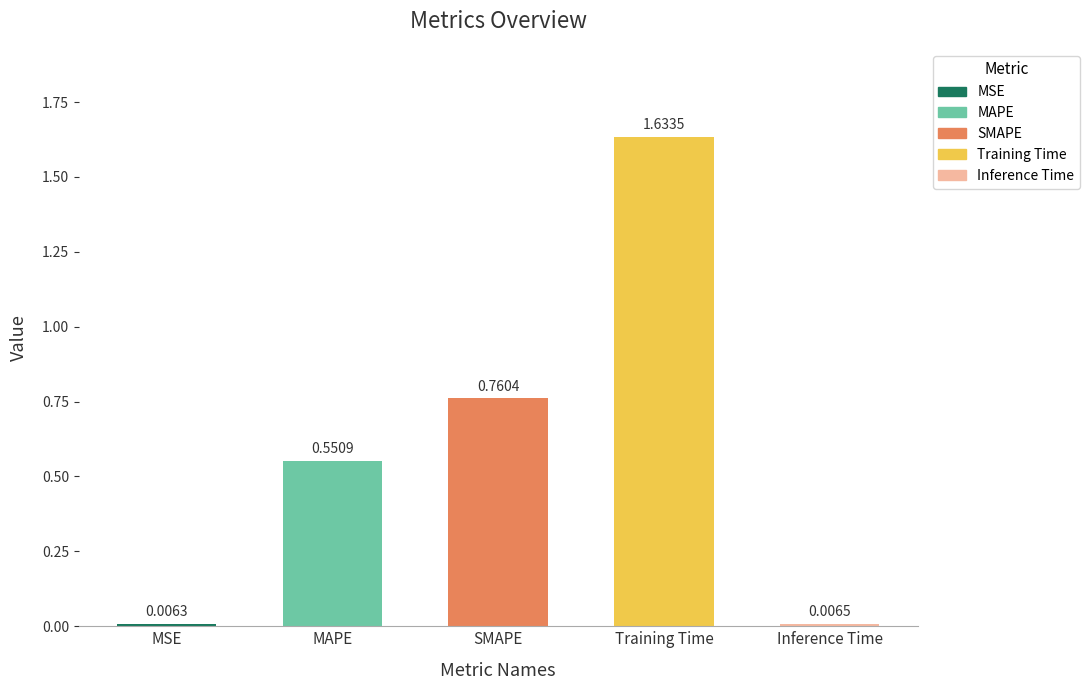

List the labels in order of value, largest first.

Training Time, SMAPE, MAPE, Inference Time, MSE